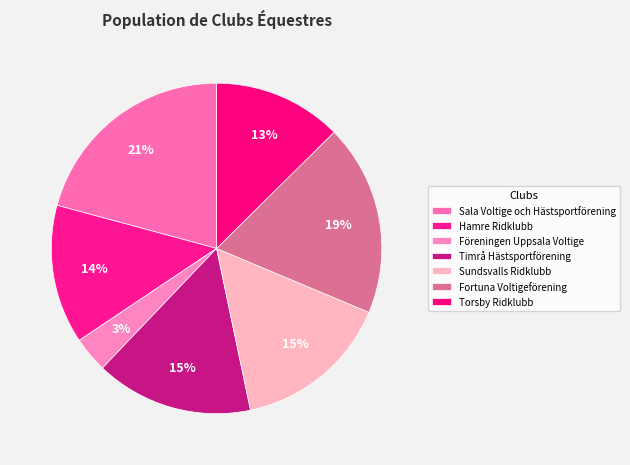

Count the number of slices in the pie.

7